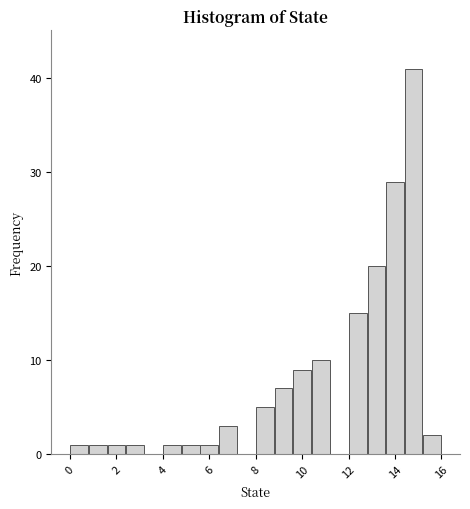

Over which range of the x-axis is the bar tallest?

14.4 to 15.2